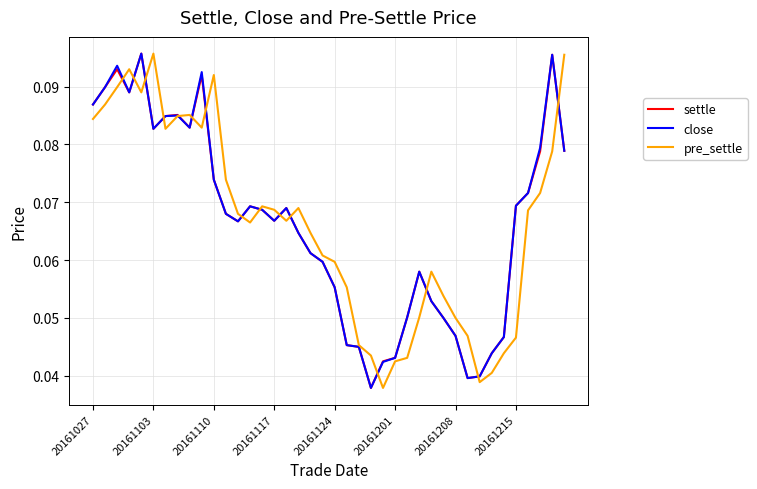

Is this an area chart (filled region under the line)?

No